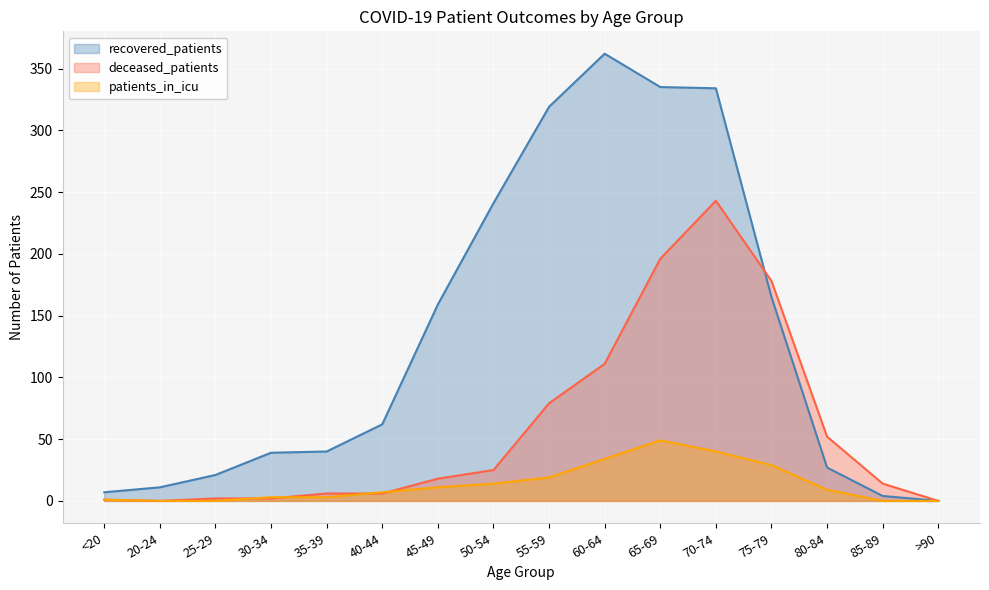

What is the spread (max minus min) of values at 55-59?

300